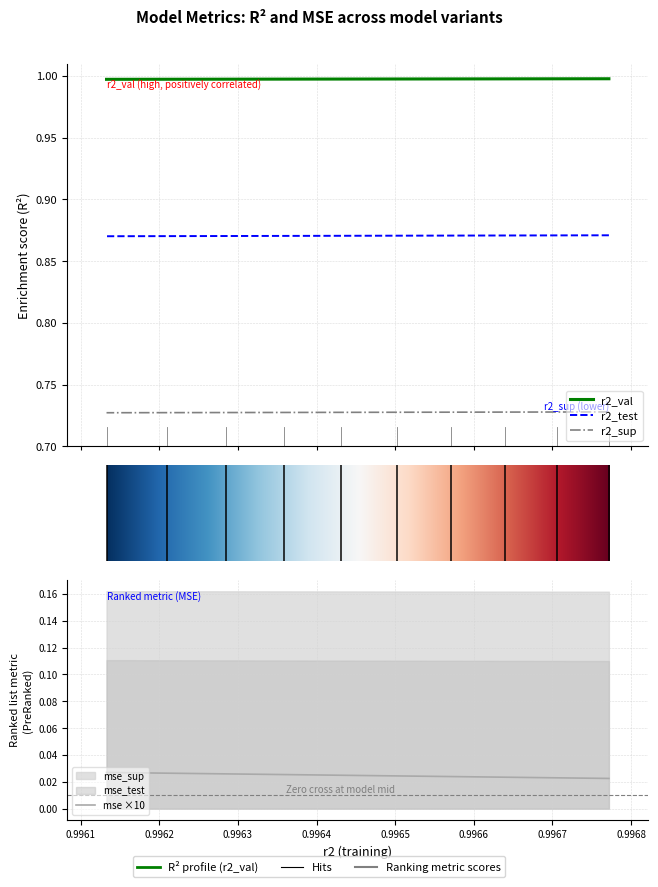

How many lines are shown in the chart?

4